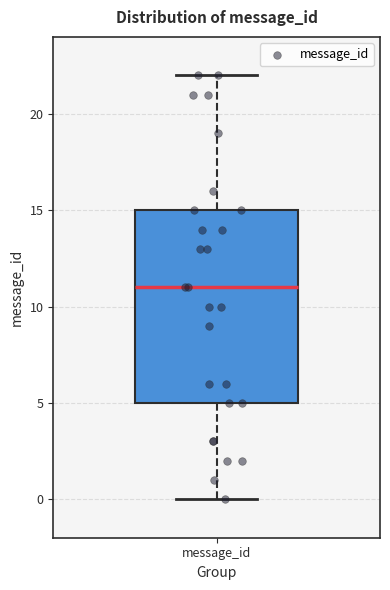

Where does the upper whisker of the box for message_id end on the y-axis? The values are not printed on the chart, so give them approximately, as read against the axis.

22